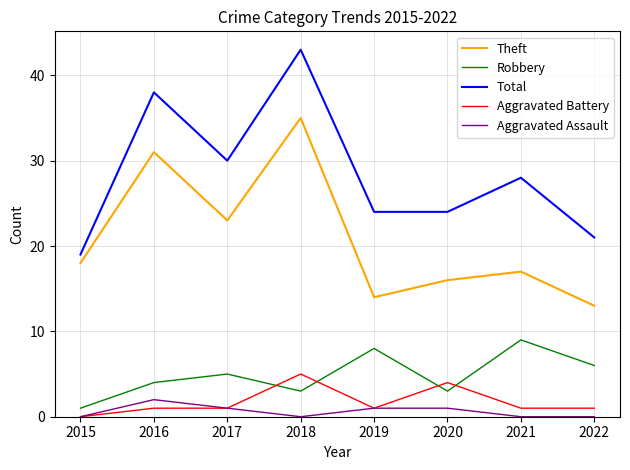

What is the sum of the Total values at 2019 and 2018?

67